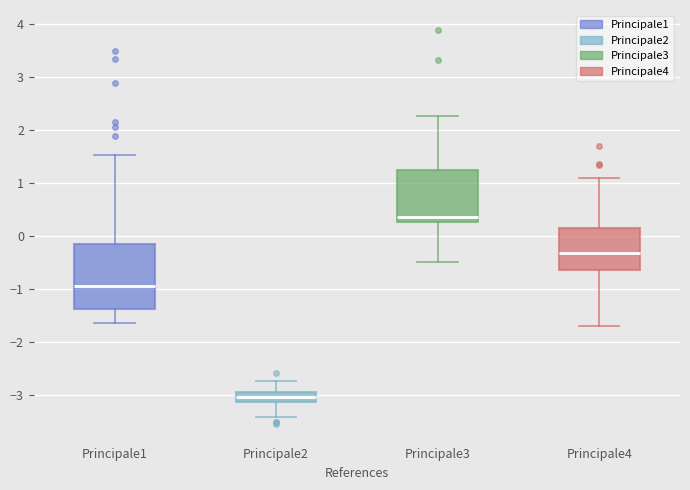

Where is the lower edge of the box for Principale4 on the y-axis? The values are not printed on the chart, so give them approximately, as read against the axis.

-0.6